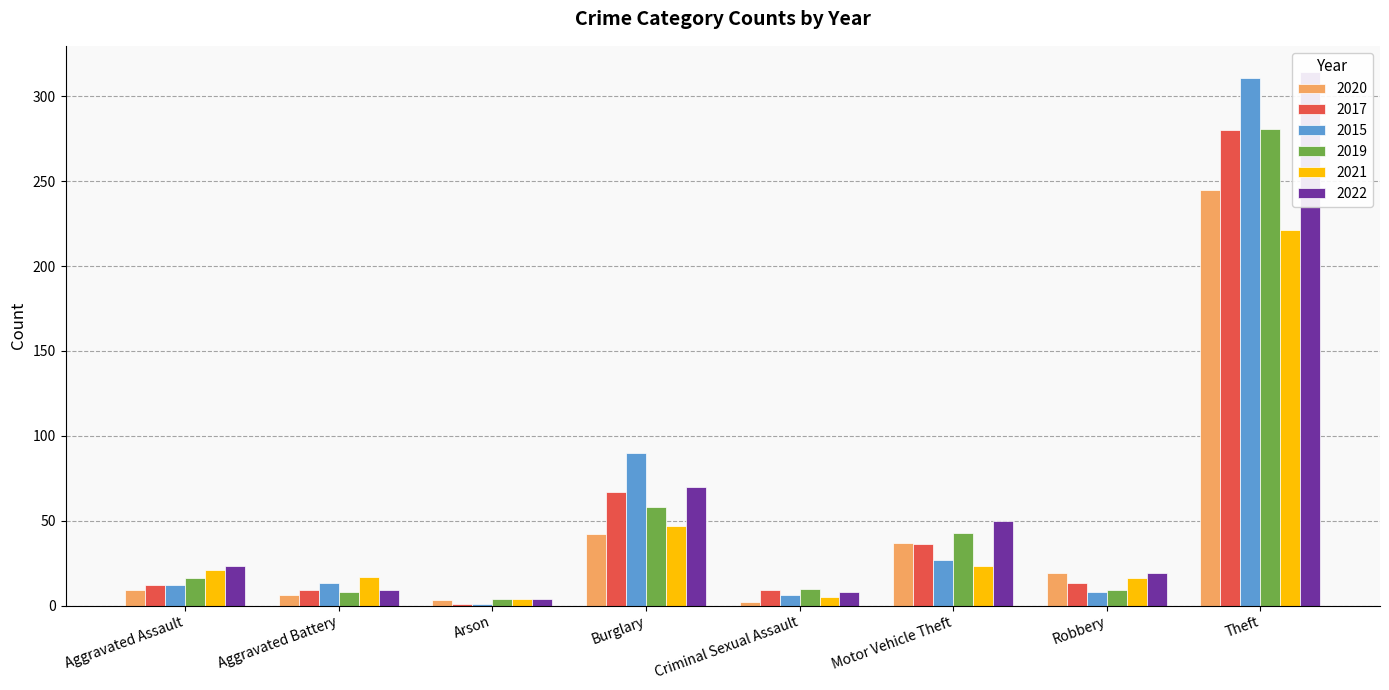

Rank the series at Criminal Sexual Assault from lowest to highest value.

2020, 2021, 2015, 2022, 2017, 2019